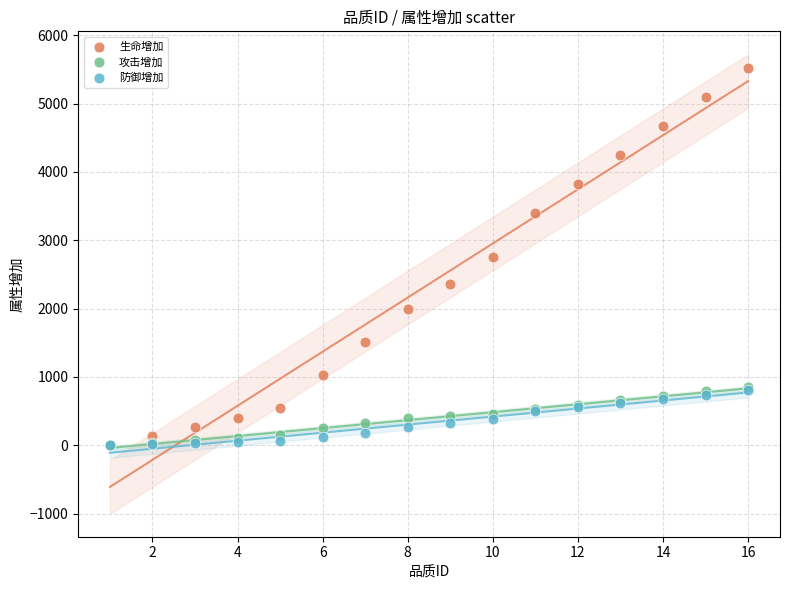

What are all the series names shown in the legend?

生命增加, 攻击增加, 防御增加